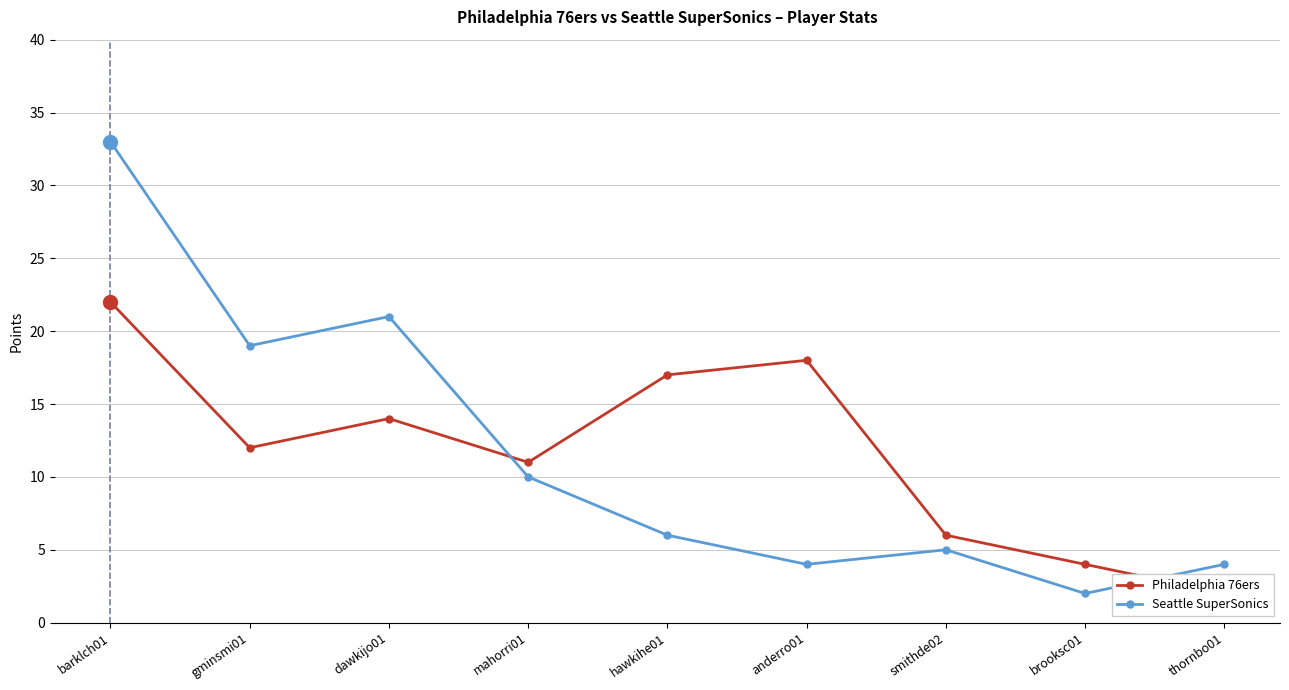

Reading left to right, extract all data points from this chart.

Philadelphia 76ers: 22	12	14	11	17	18	6	4	2
Seattle SuperSonics: 33	19	21	10	6	4	5	2	4